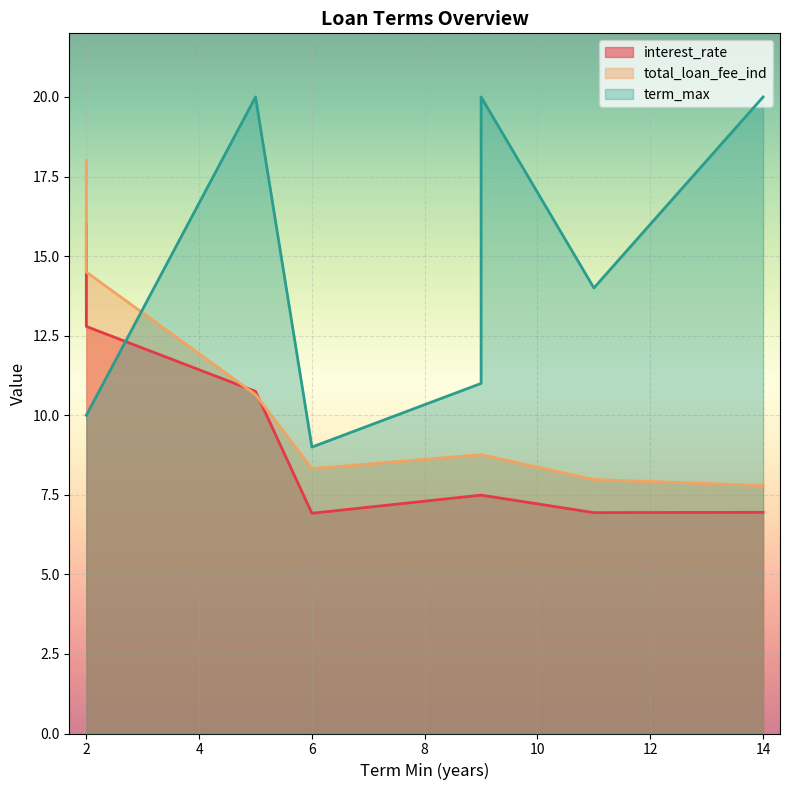

What is the label of the 4th point from the left?

9